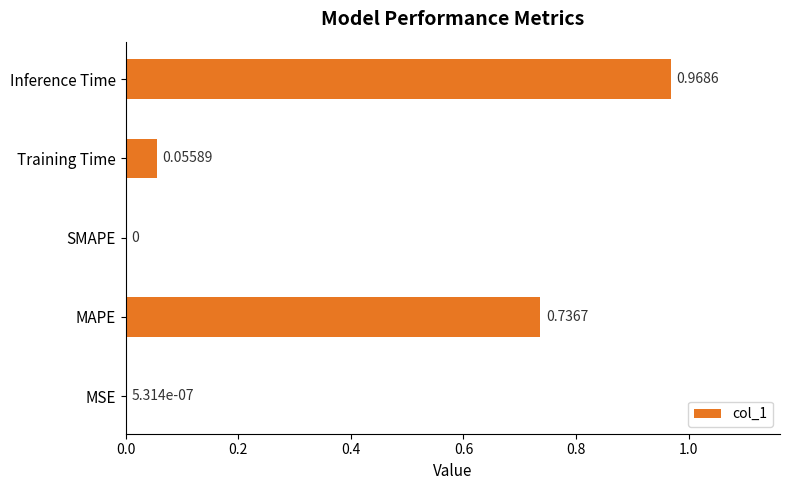

What is the sum of all values?

1.8